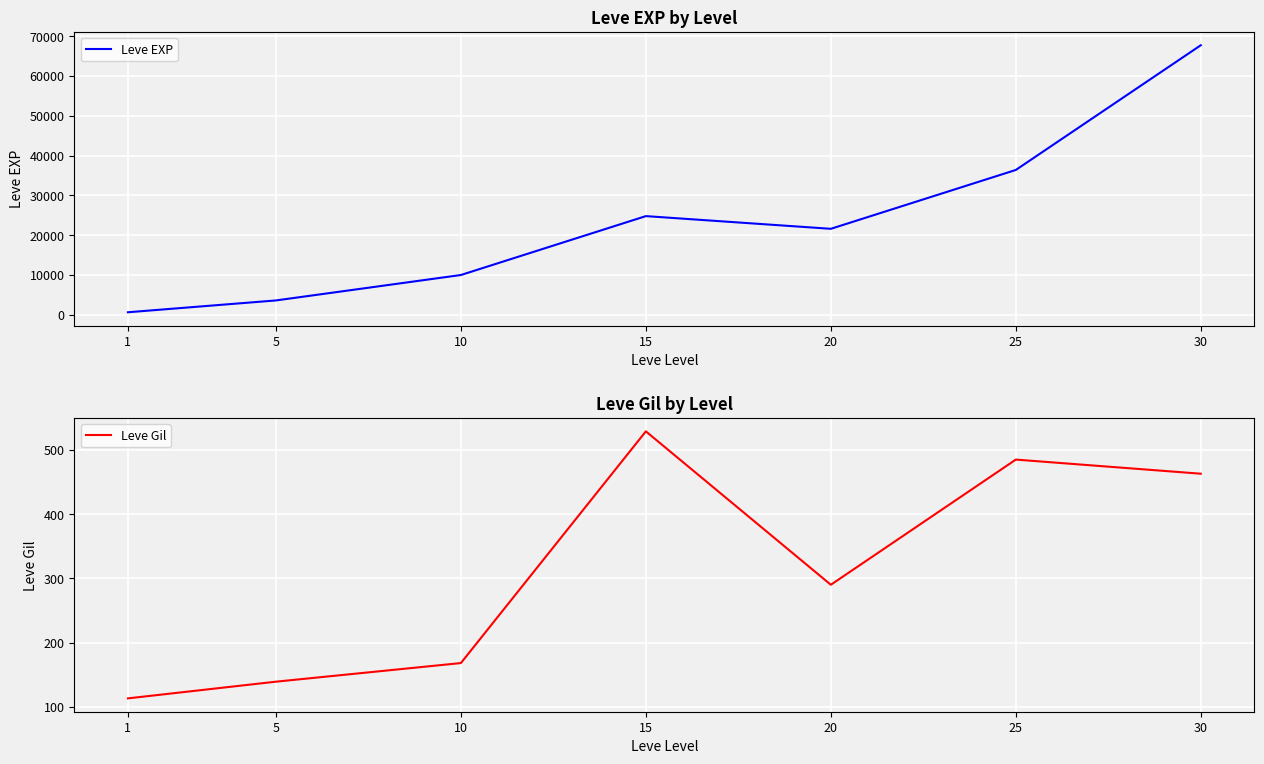

Reading left to right, list all the values displayed in this chart.

Leve EXP: 1=630	5=3600	10=9990	15=24790	20=21600	25=36390	30=67730
Leve Gil: 1=113	5=139	10=168	15=529	20=290	25=485	30=463